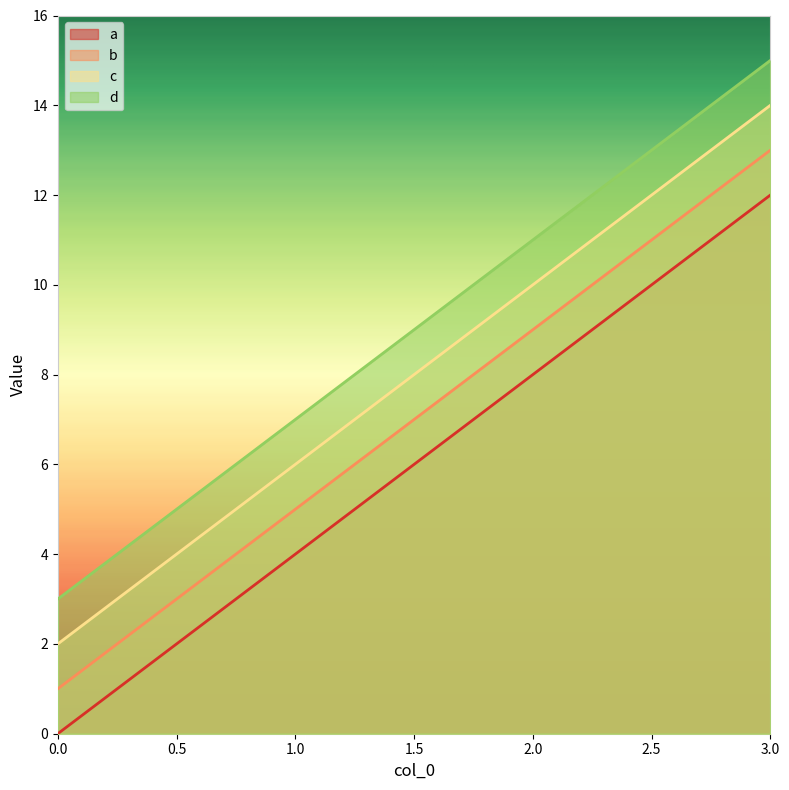

At which label does c first exceed 10?

3